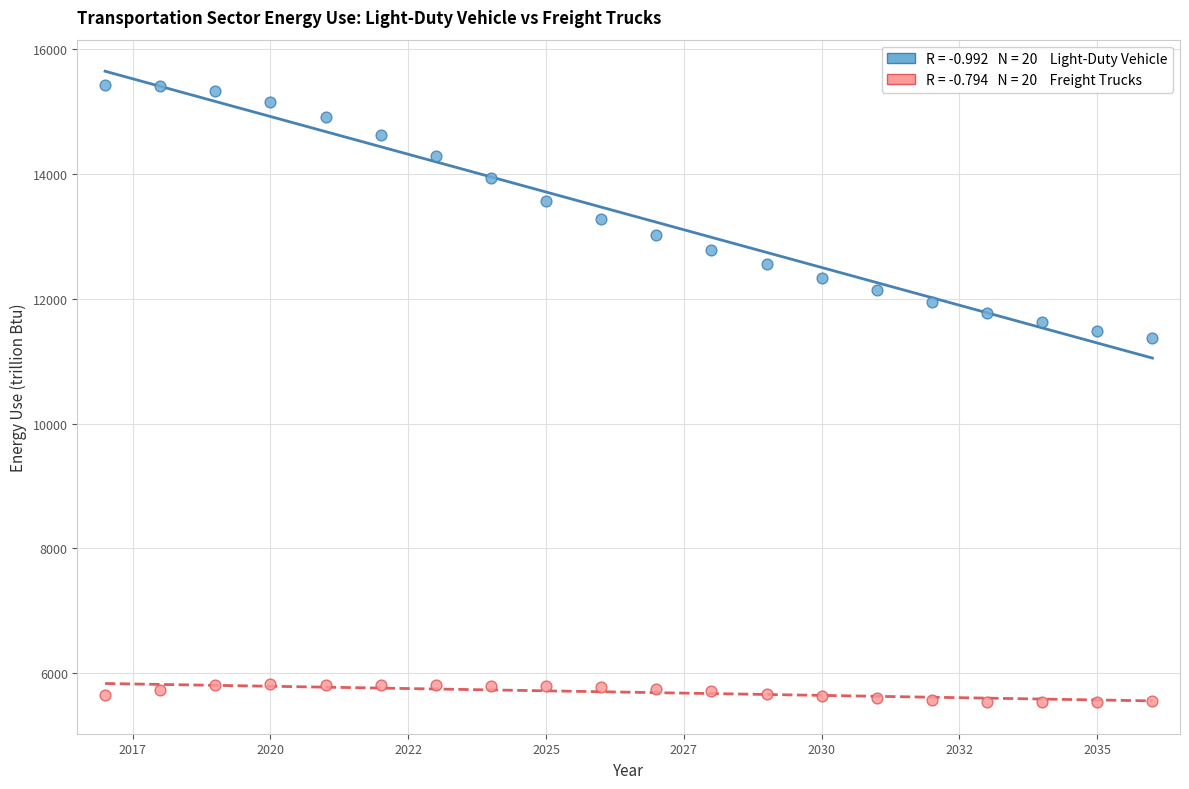

Across all data points, what is the range of X values (max minus min)?

19.0